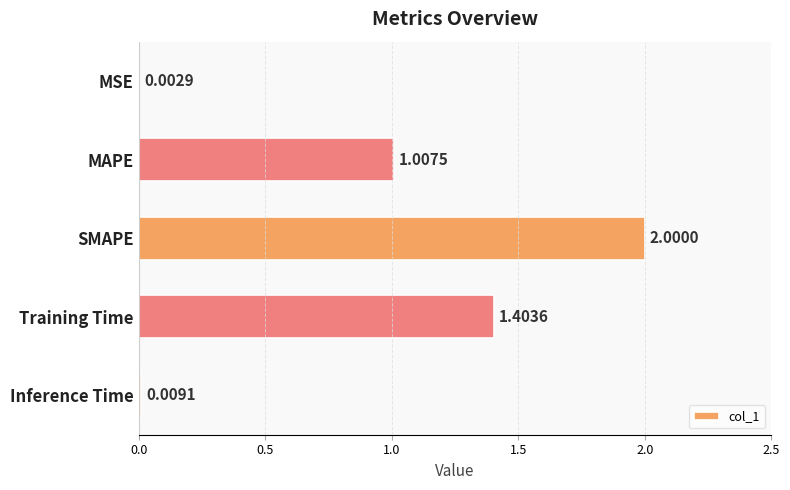

Which category has the highest value across all series?

SMAPE